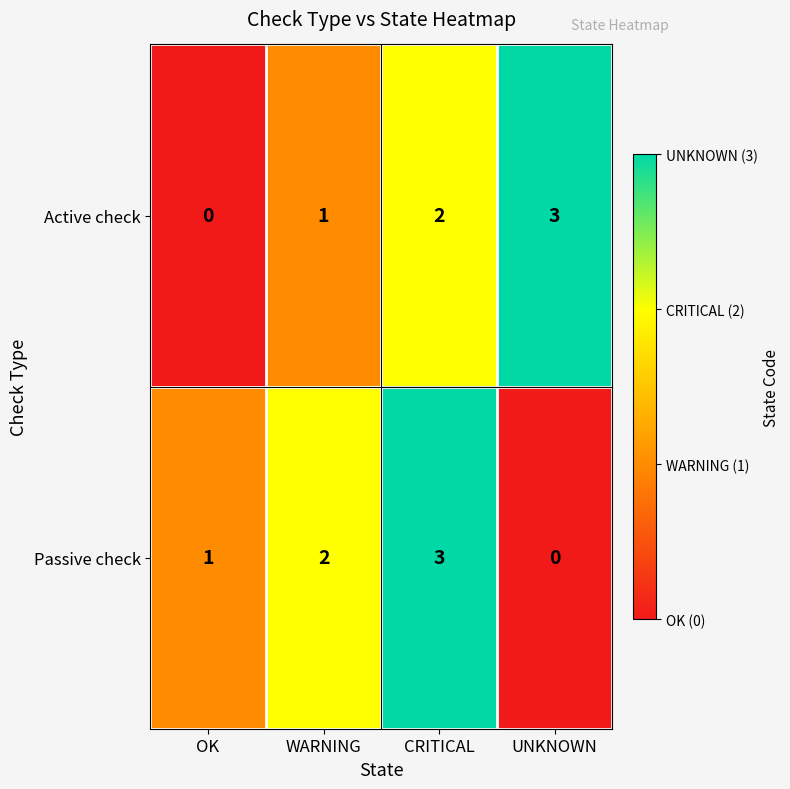

What is the difference between the maximum and minimum values in the Passive check series?

3